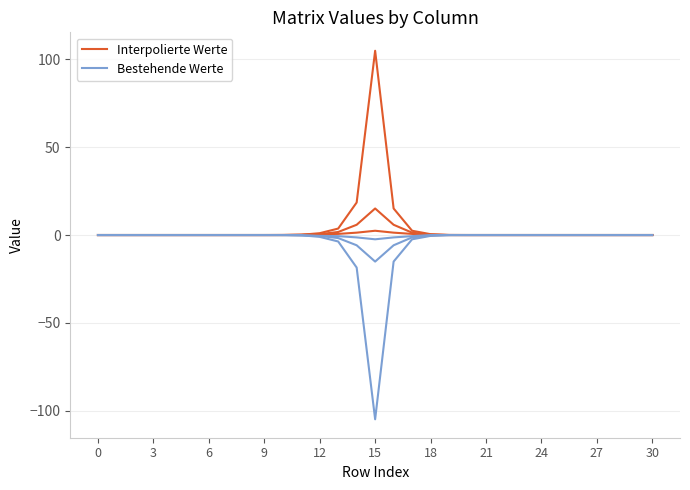

True or false: Interpolierte Werte has more than 1 interior local peaks.

False